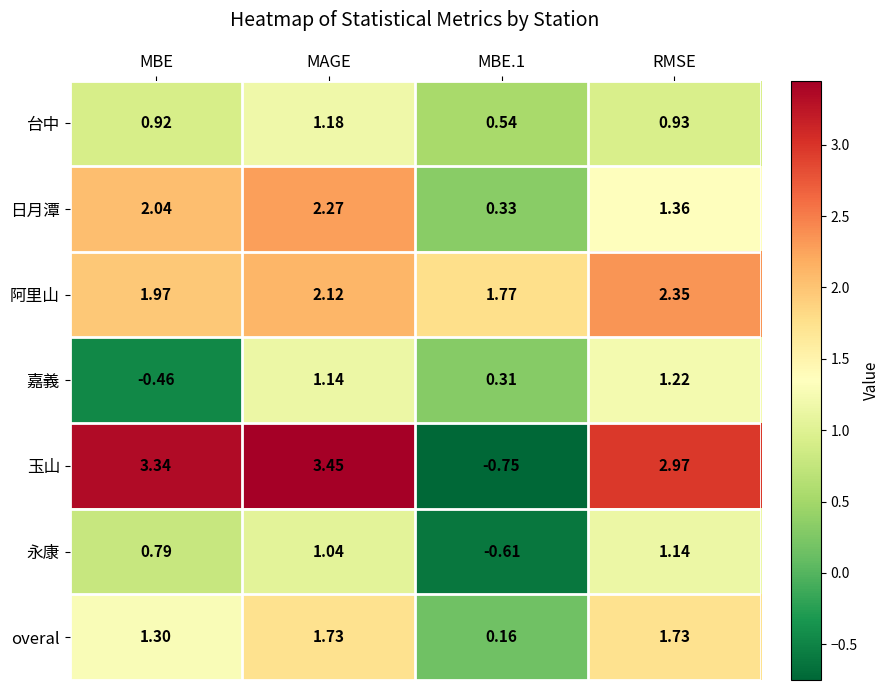

At which category is the sum across all series the highest?

MAGE